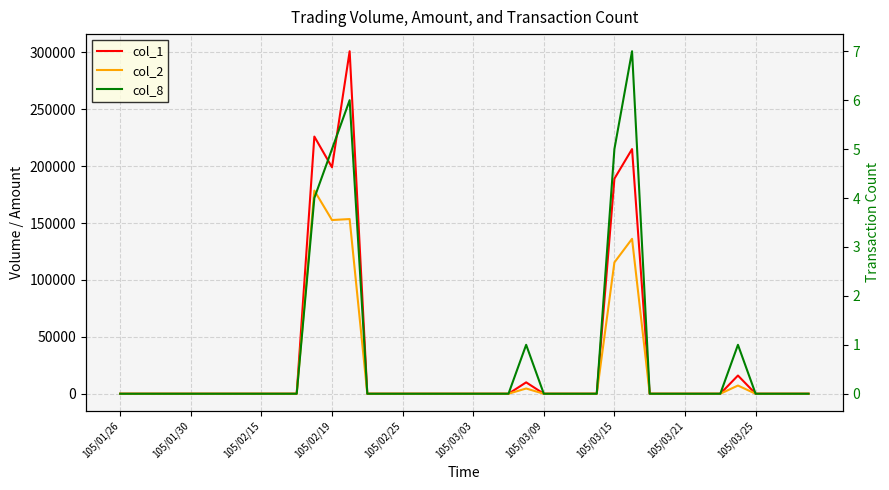

Rank the series by their maximum value, from highest to lowest.

col_1, col_2, col_8